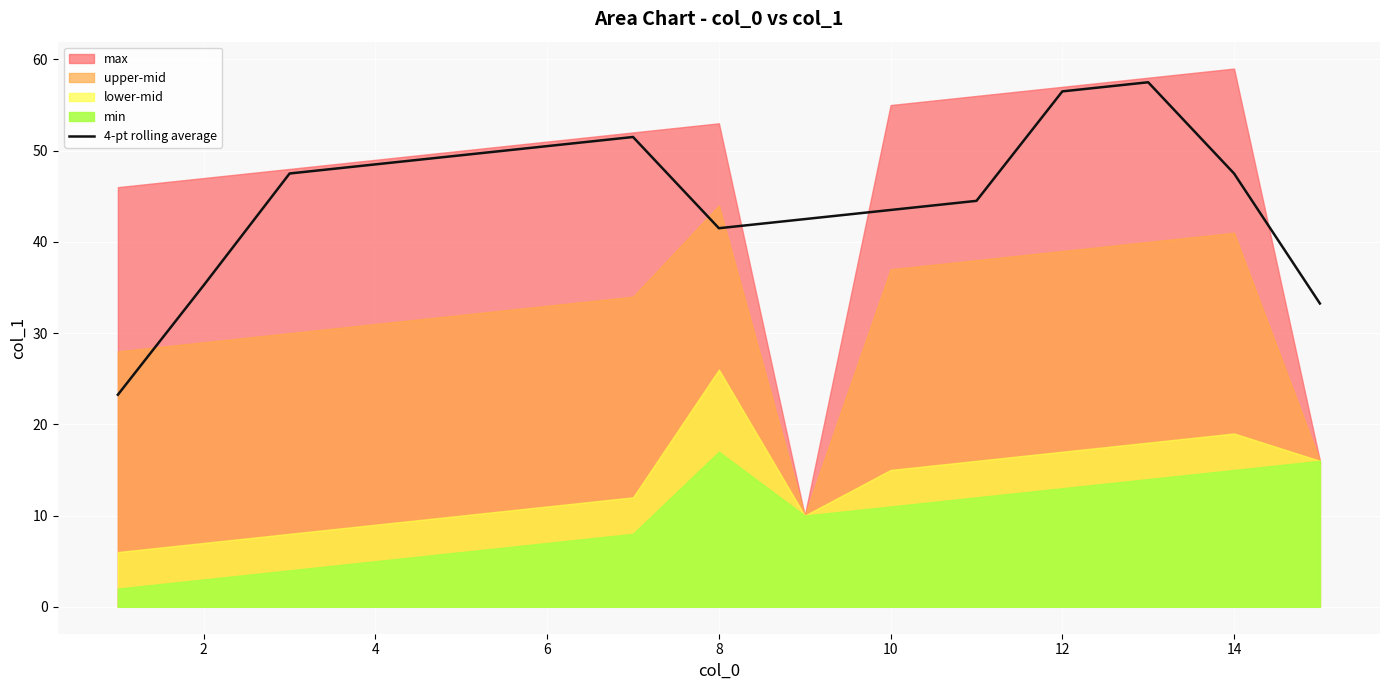

The value of 4-pt rolling average at 12 is 56.5. True or false?

True